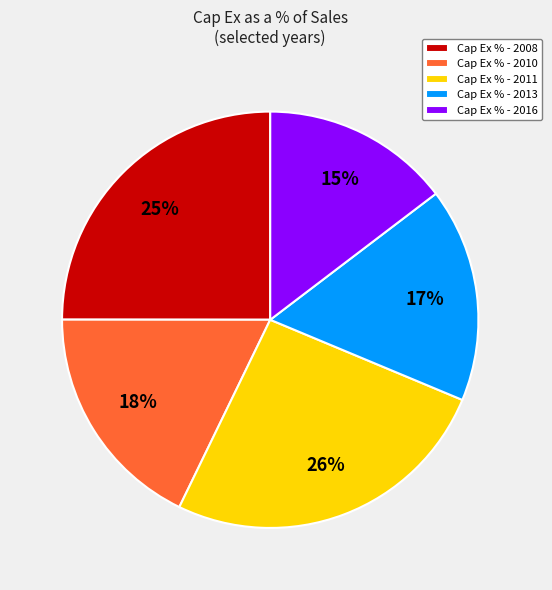

What percentage is the Cap Ex % - 2013 slice, to the nearest percent?

17%